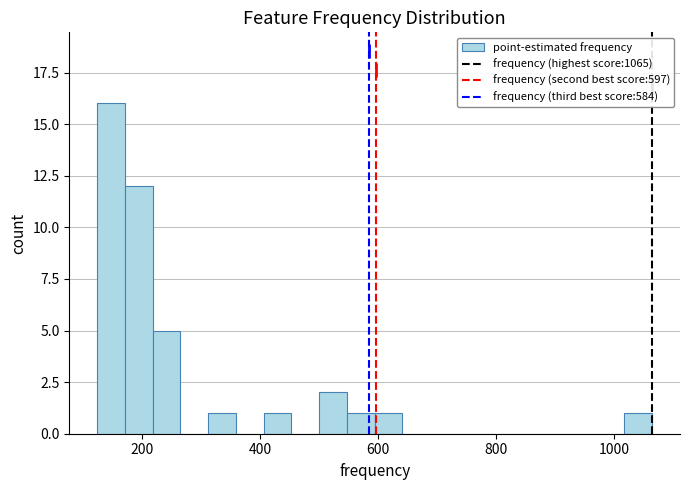

Around what value on the x-axis is the tallest bar? Give the approximate position of its centre, as read against the axis.

140